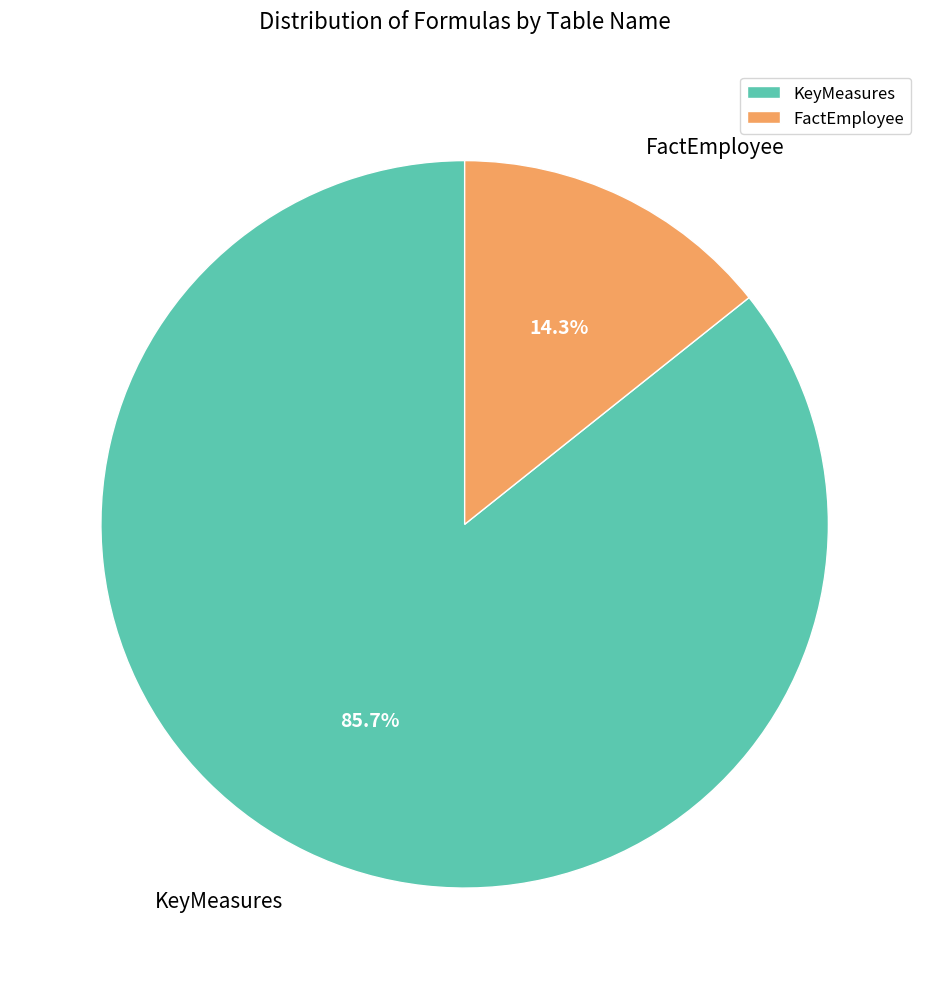

To the nearest percent, what is the average slice percentage?

50%